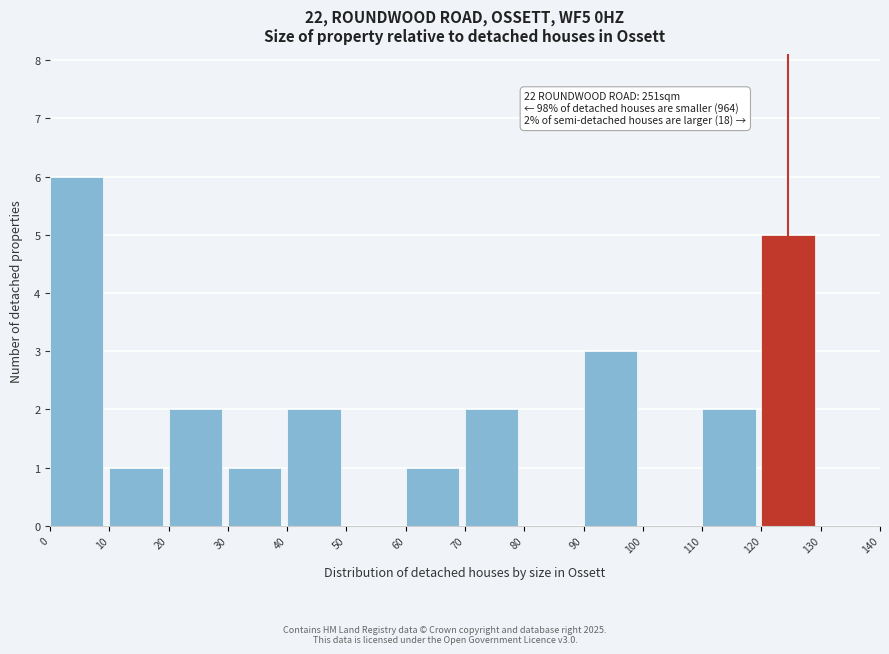

Which range on the x-axis has the tallest bar?

0 to 10